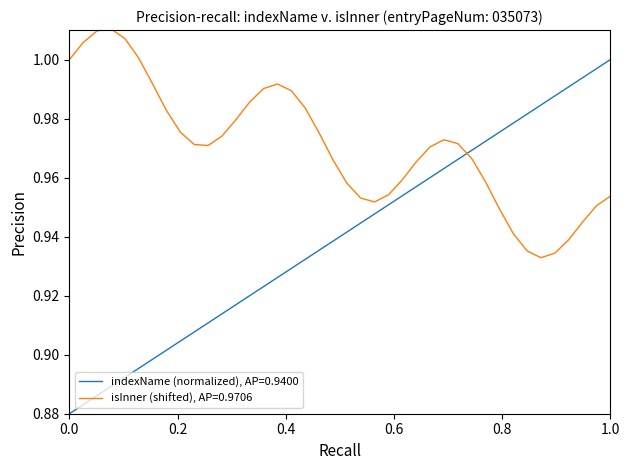

Which series has the largest range (max minus min)?

indexName (normalized), AP=0.9400